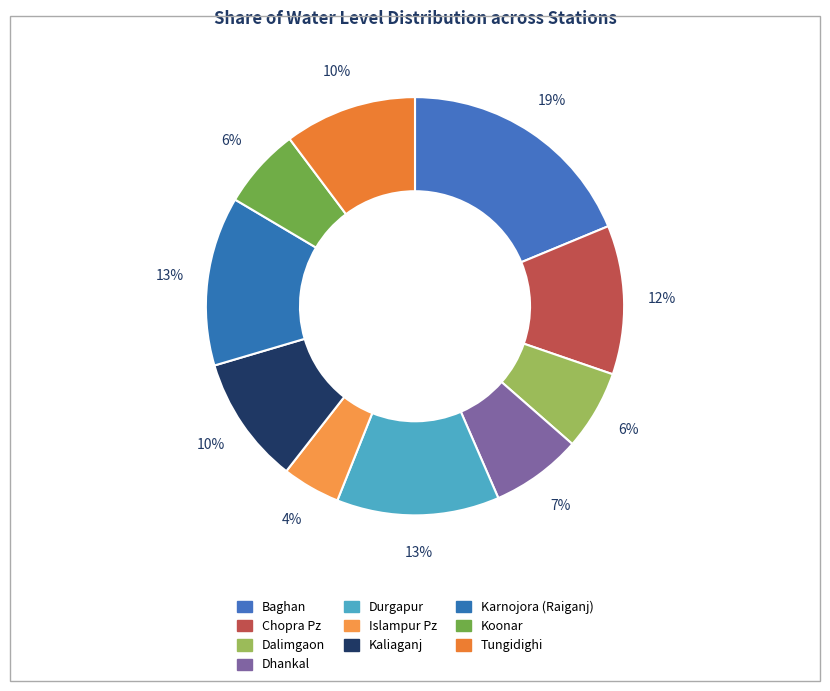

Is Dhankal the majority of the pie?

No